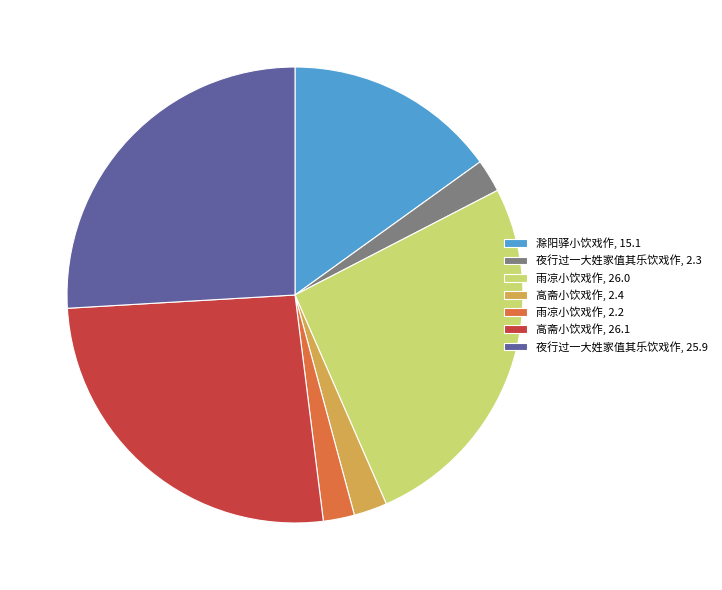

Between 夜行过一大姓家值其乐饮戏作, 2.3 and 高斋小饮戏作, 26.1, which is larger?

高斋小饮戏作, 26.1